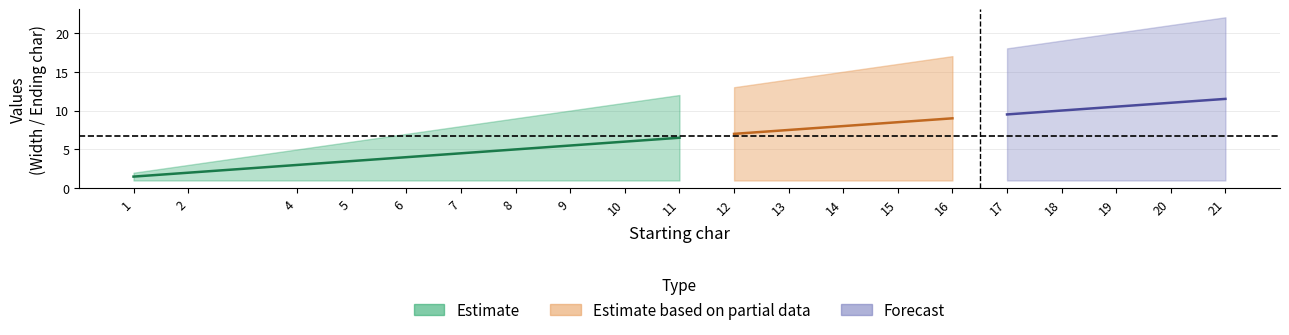

True or false: Ending char (excluded) has a value of 7 at 9.

False